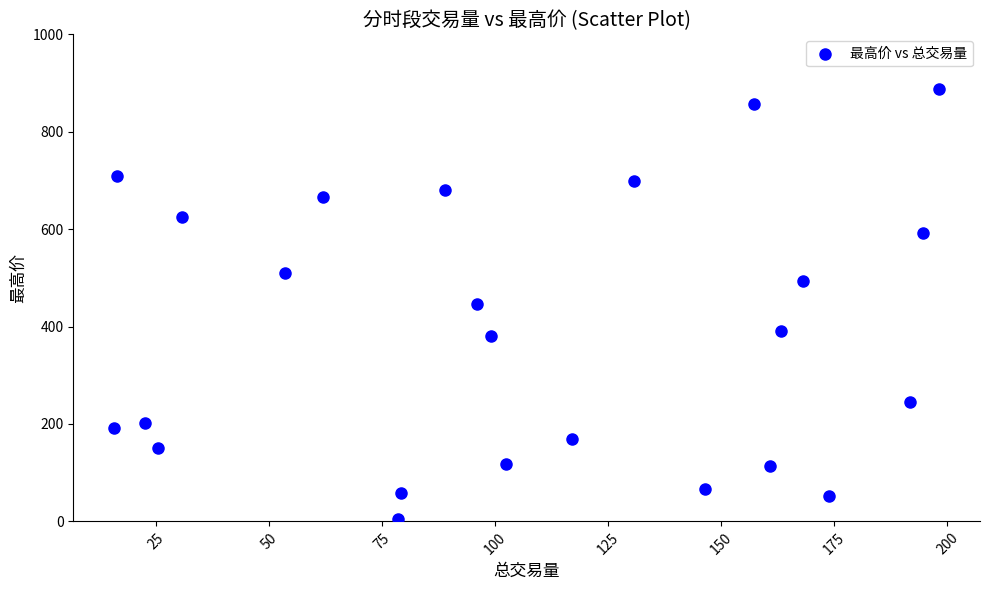

What is the range of X values (max minus min)?

182.4